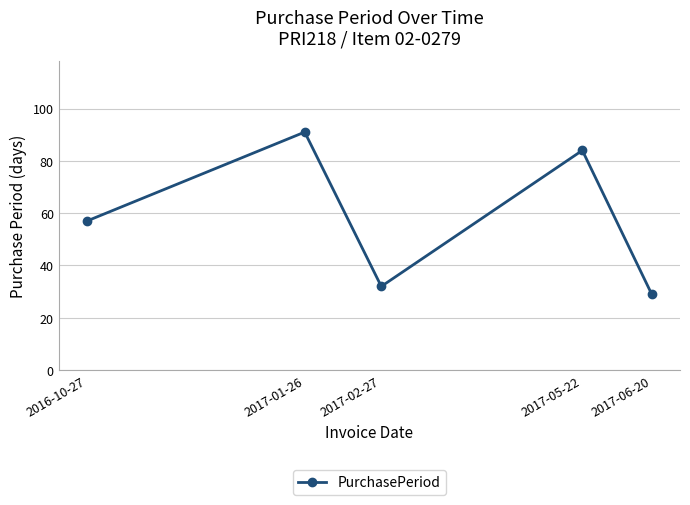

Between 2017-01-26 and 2017-05-22, which is larger?

2017-01-26